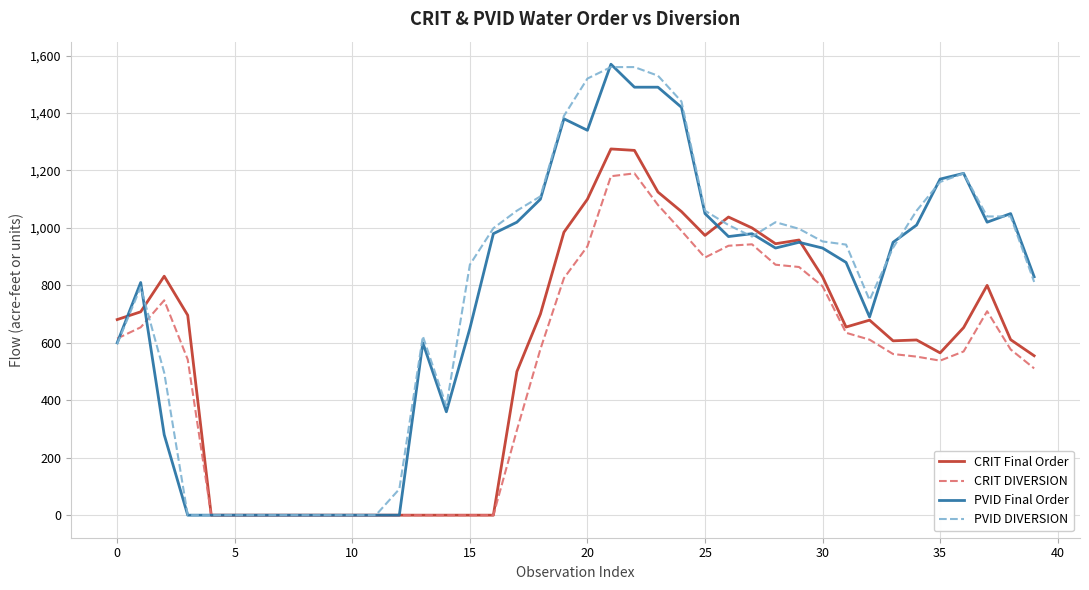

What are all the series names shown in the legend?

CRIT Final Order, CRIT DIVERSION, PVID Final Order, PVID DIVERSION